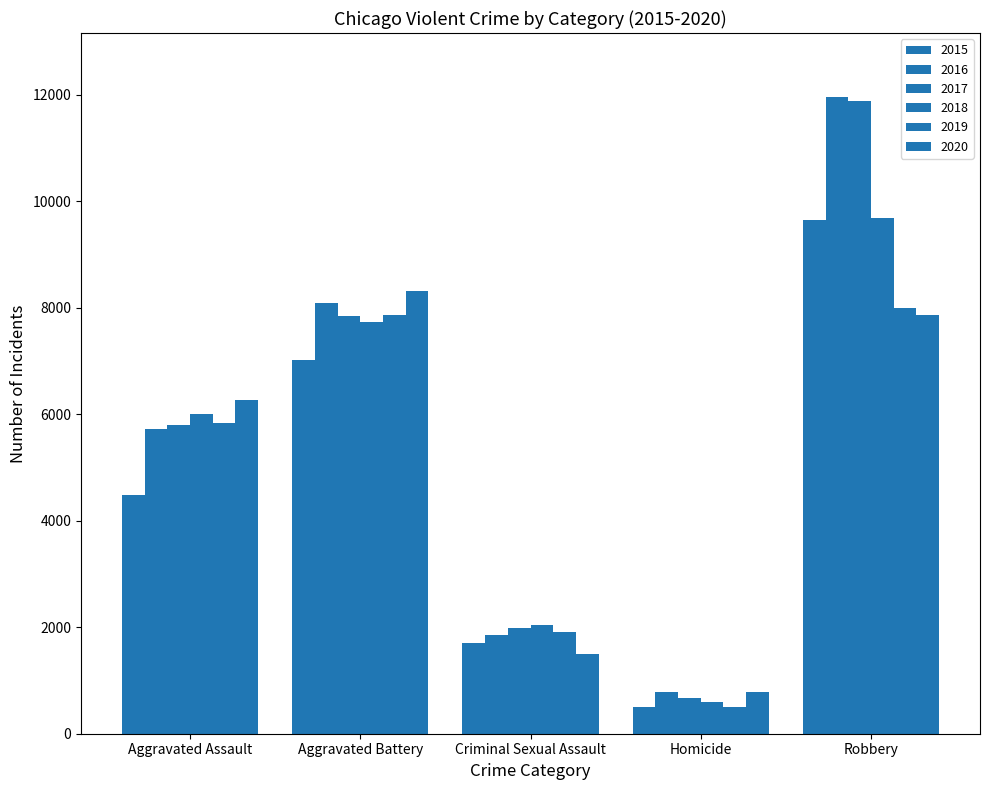

Between Criminal Sexual Assault and Aggravated Battery, which is larger?

Aggravated Battery